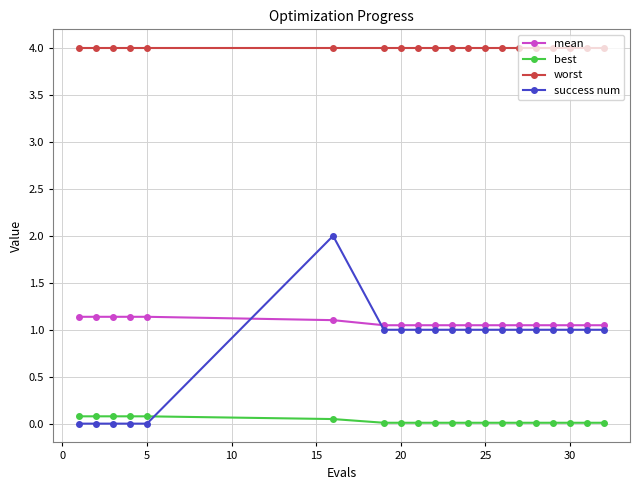

What is the average value of the mean series?

1.1